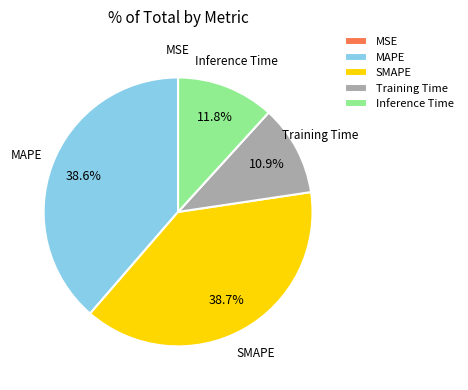

How much of the chart is everything except Training Time?

89.1%